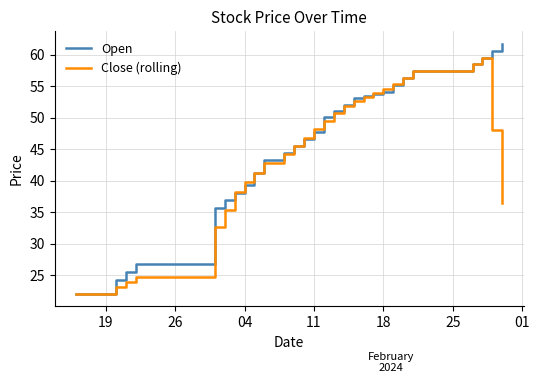

List the series in order of their peak value, highest first.

Open, Close (rolling)